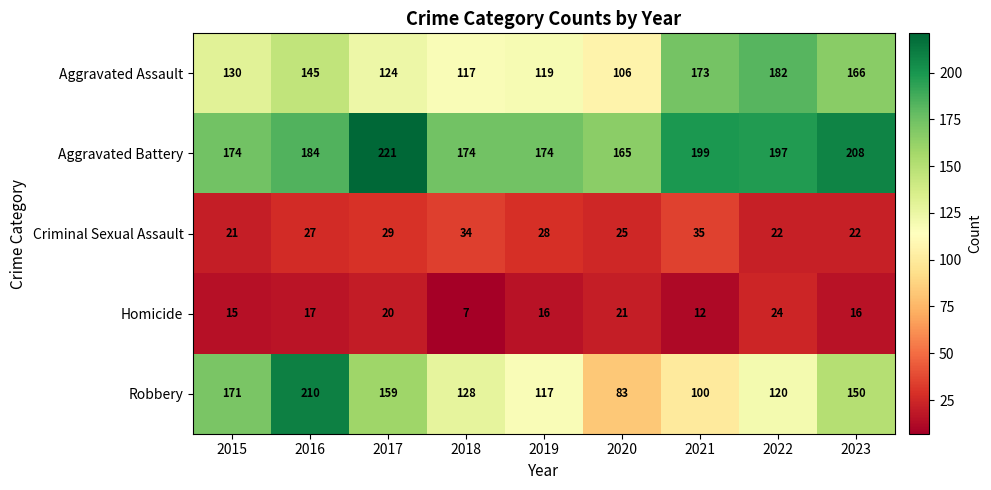

Which series has the widest spread of values?

Robbery